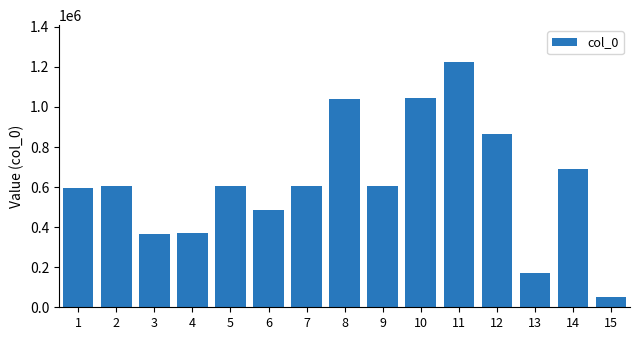

Between 11 and 10, which is larger?

11